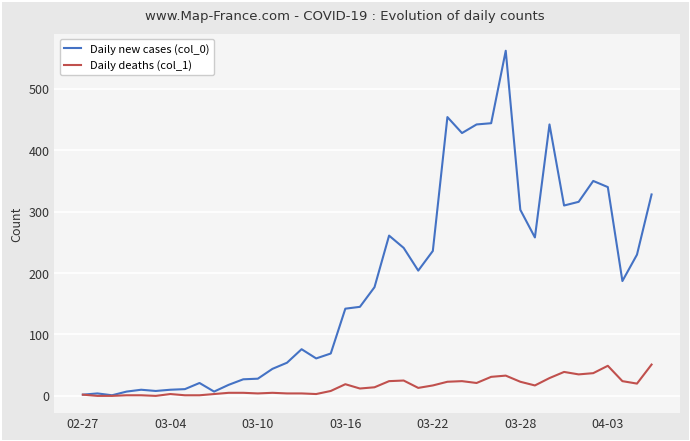

Rank the series by their average value, from lowest to highest.

Daily deaths (col_1), Daily new cases (col_0)